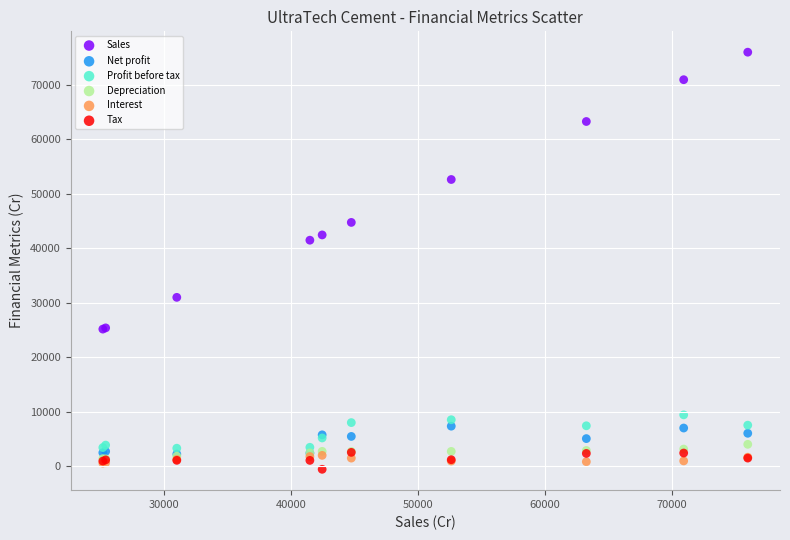

In the Sales series, what Y value is closest to 50554?

52598.8